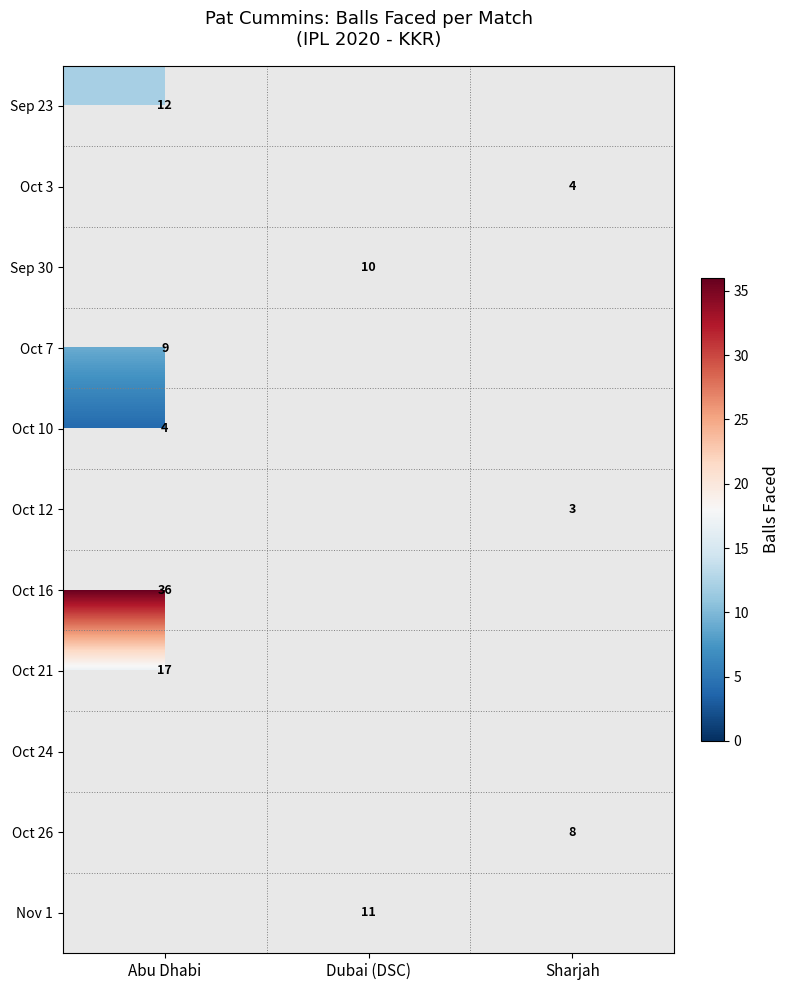

Is it true that Oct 12 equals 4 at Sharjah?

False